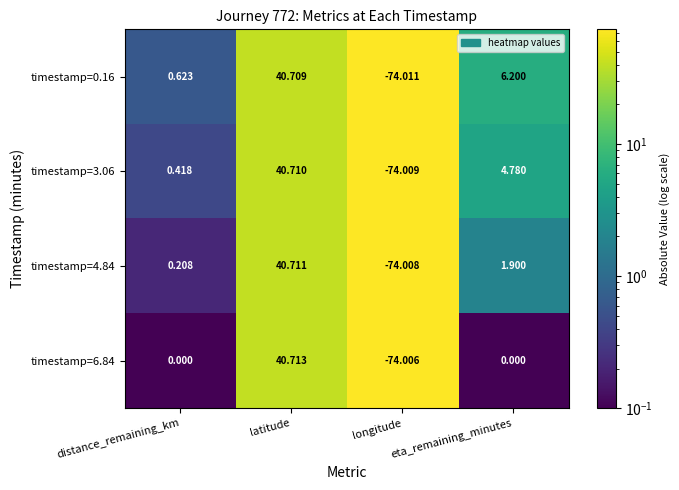

List the series in order of their peak value, lowest first.

timestamp=0.16, timestamp=3.06, timestamp=4.84, timestamp=6.84